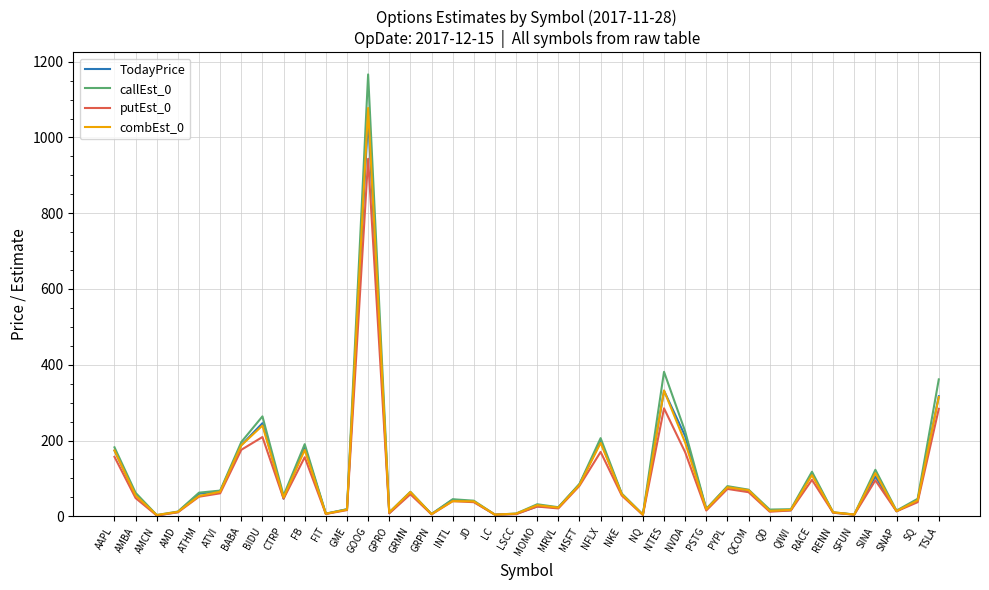

Is it true that combEst_0 equals 29.3 at MOMO?

True